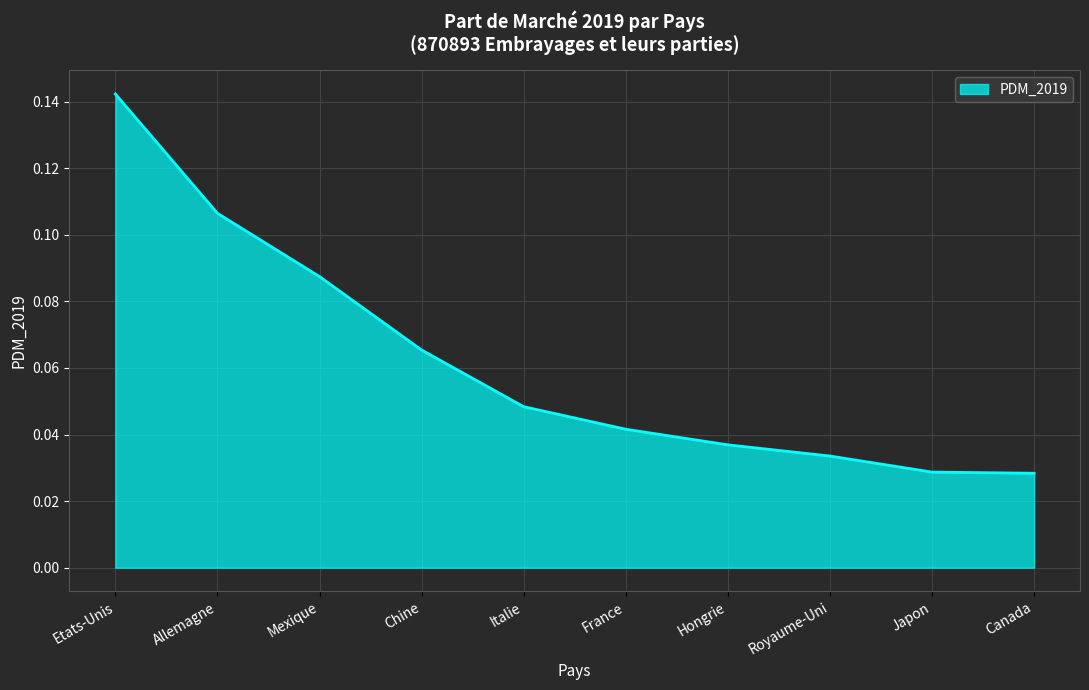

Which label corresponds to the largest value in the chart?

Etats-Unis